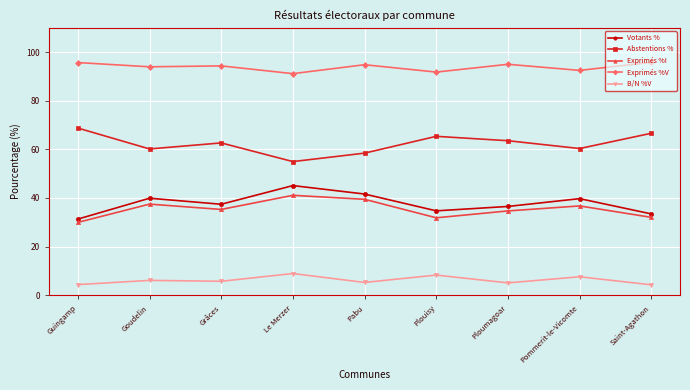

What position from the left is Pabu?

5